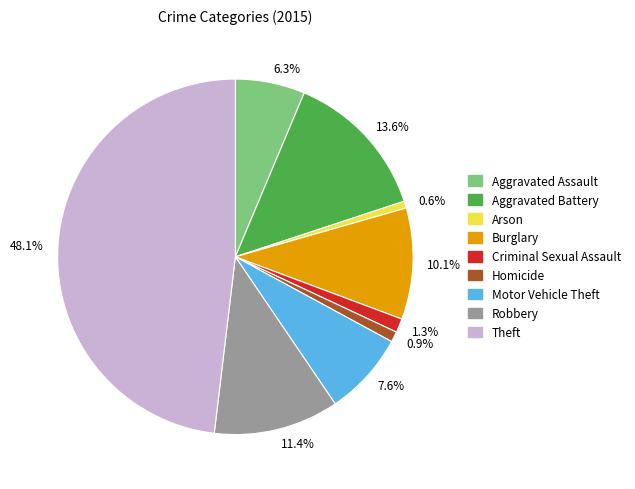

Combined, what portion of the pie is 48.1% and 0.6%?

48.7%